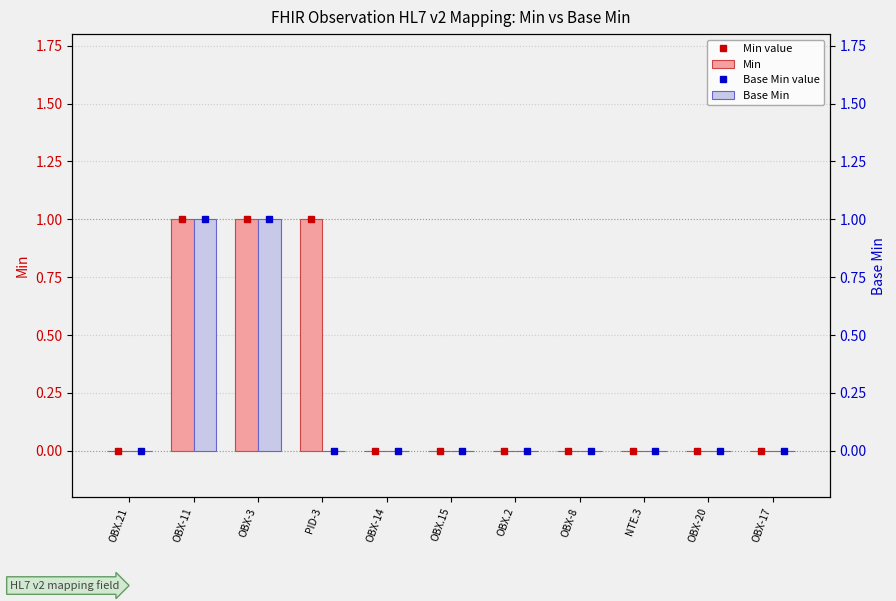

At how many categories does at least one series exceed 0?

3